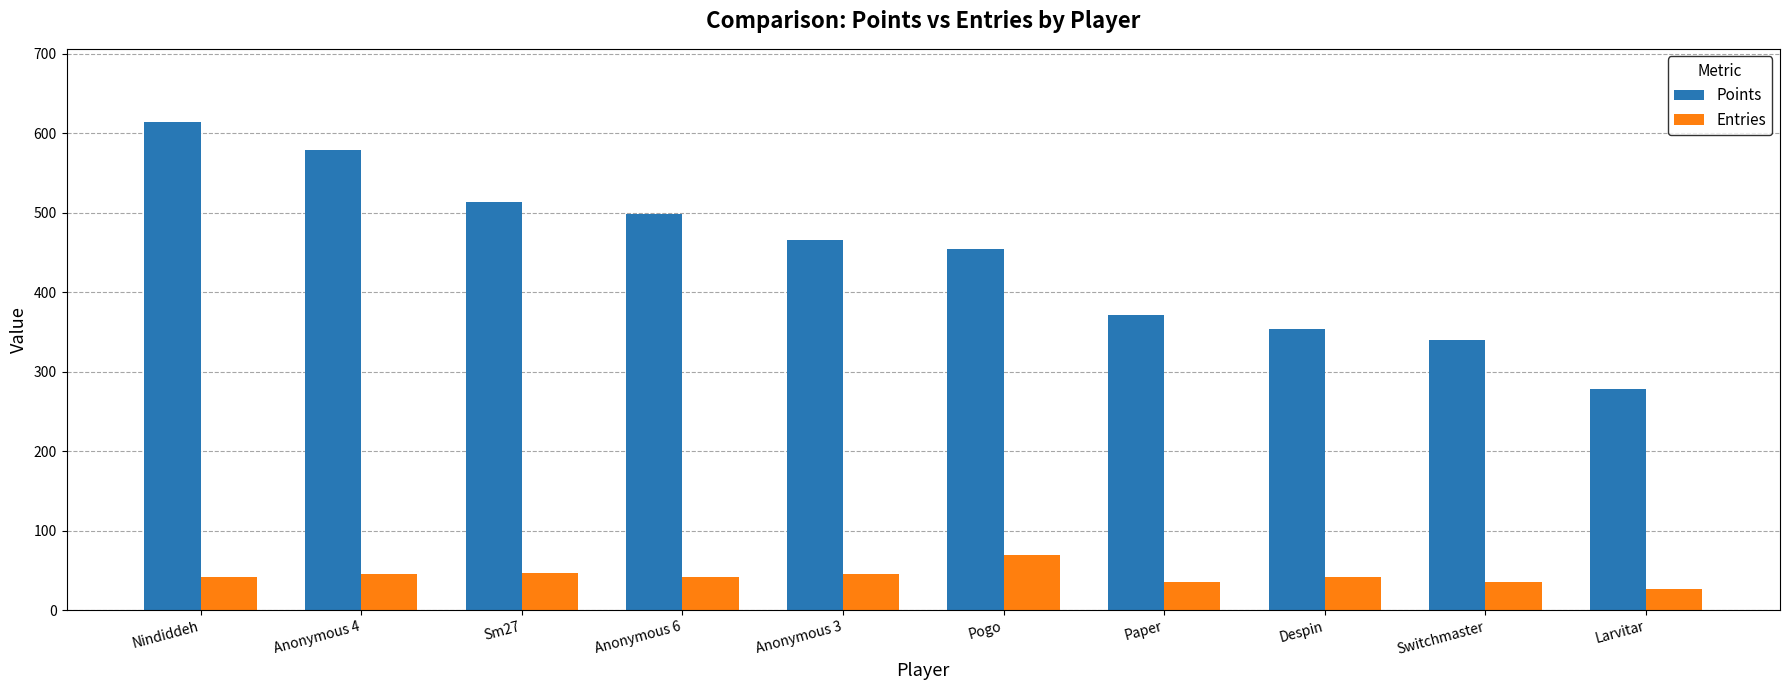

Rank the series by their average value, from highest to lowest.

Points, Entries